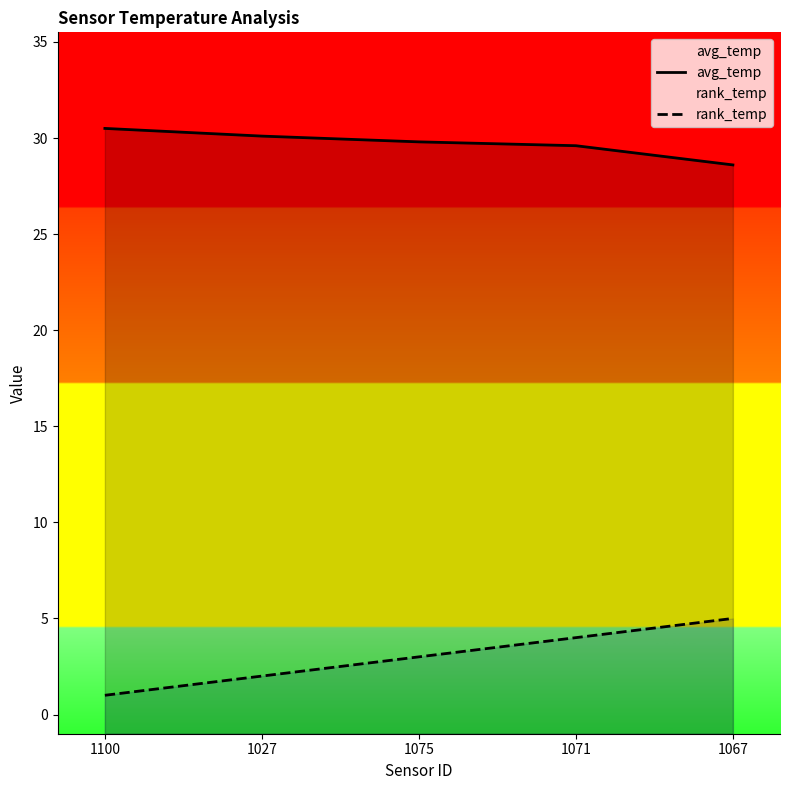

Read the rank_temp value at 1071.

4.0